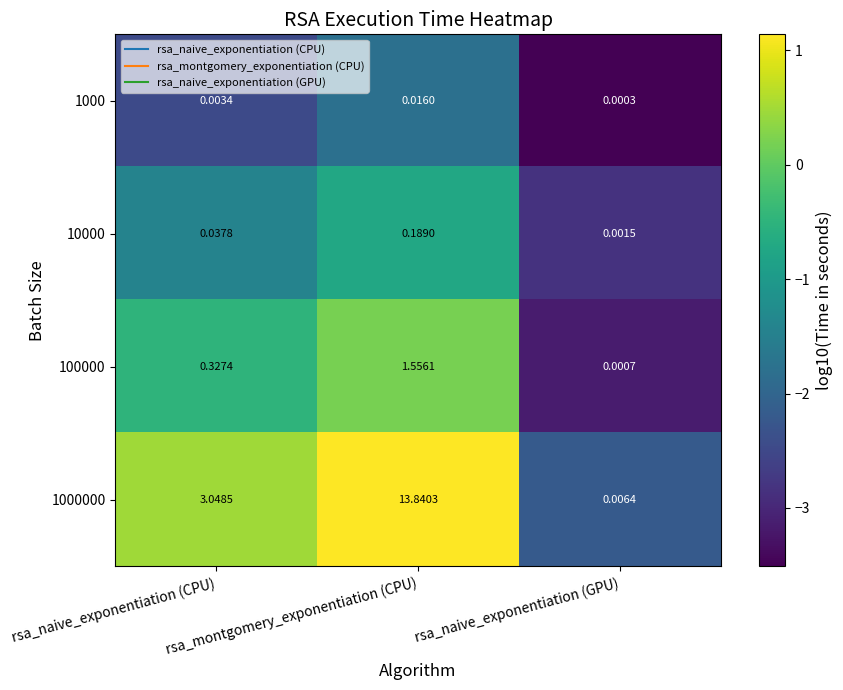

Where is 1000000 nearest to the value 6?

rsa_naive_exponentiation (CPU)